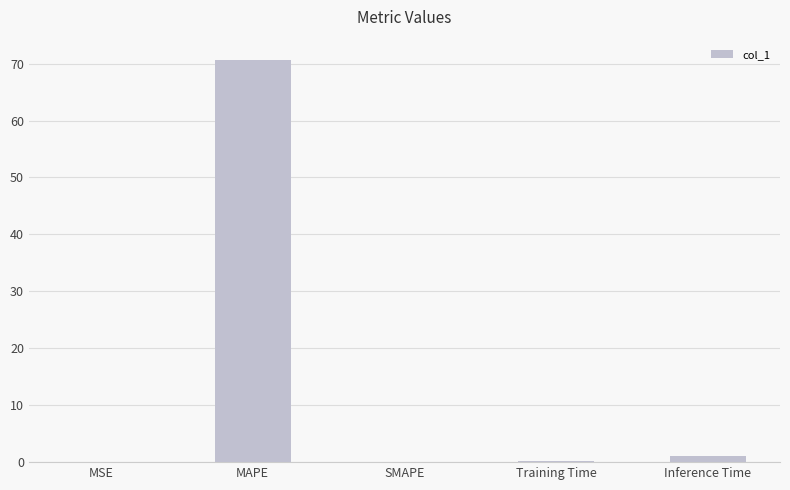

Which has a higher value, MAPE or Inference Time?

MAPE